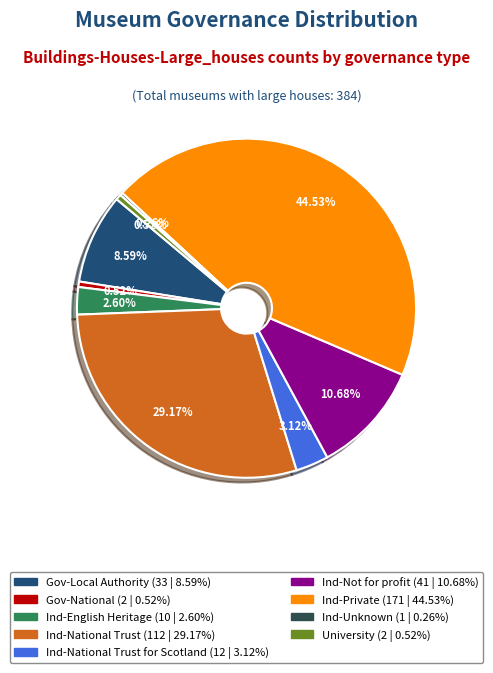

Is there a majority slice in this chart?

No